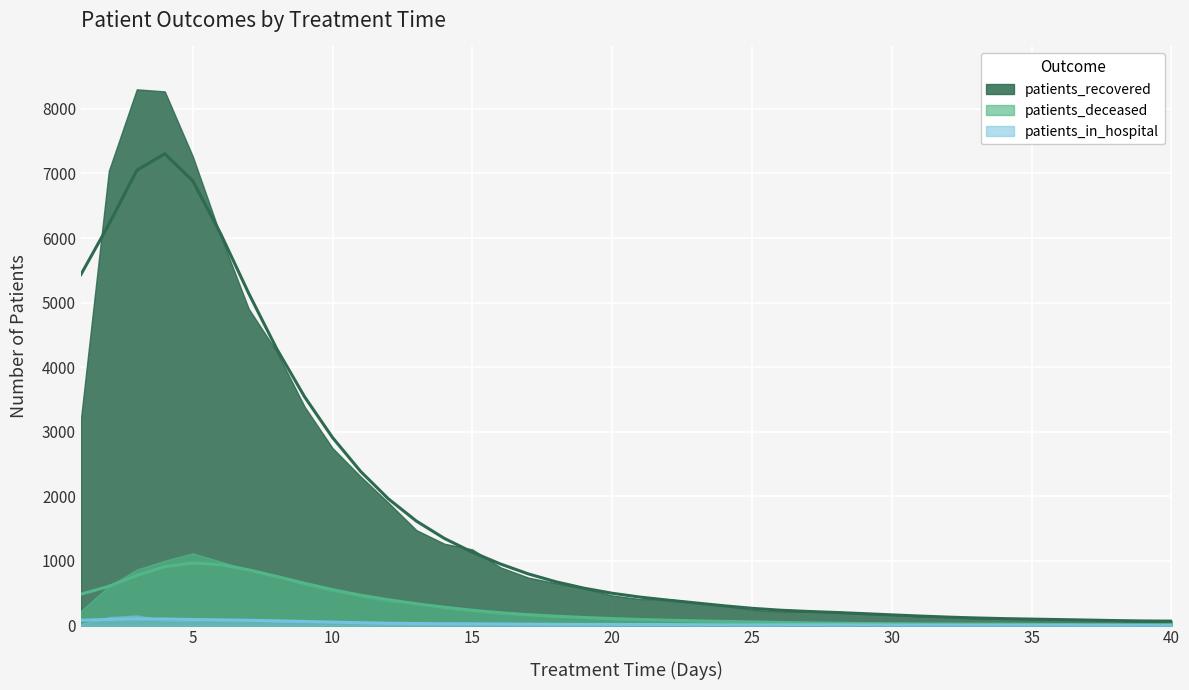

What is the difference between the maximum and minimum values in the patients_deceased series?

957.3